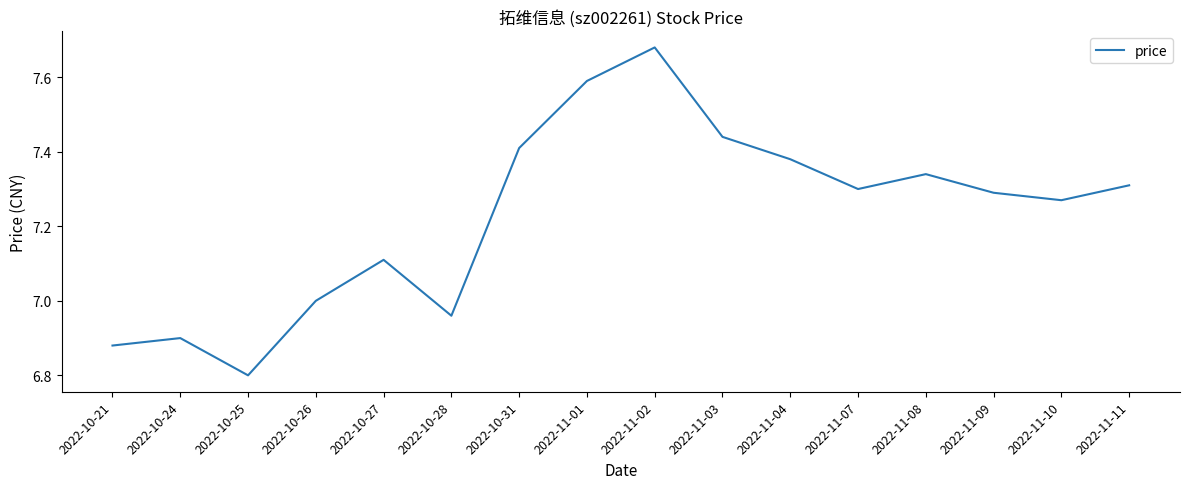

True or false: there are more than 1 points higher than both neighbors.

True